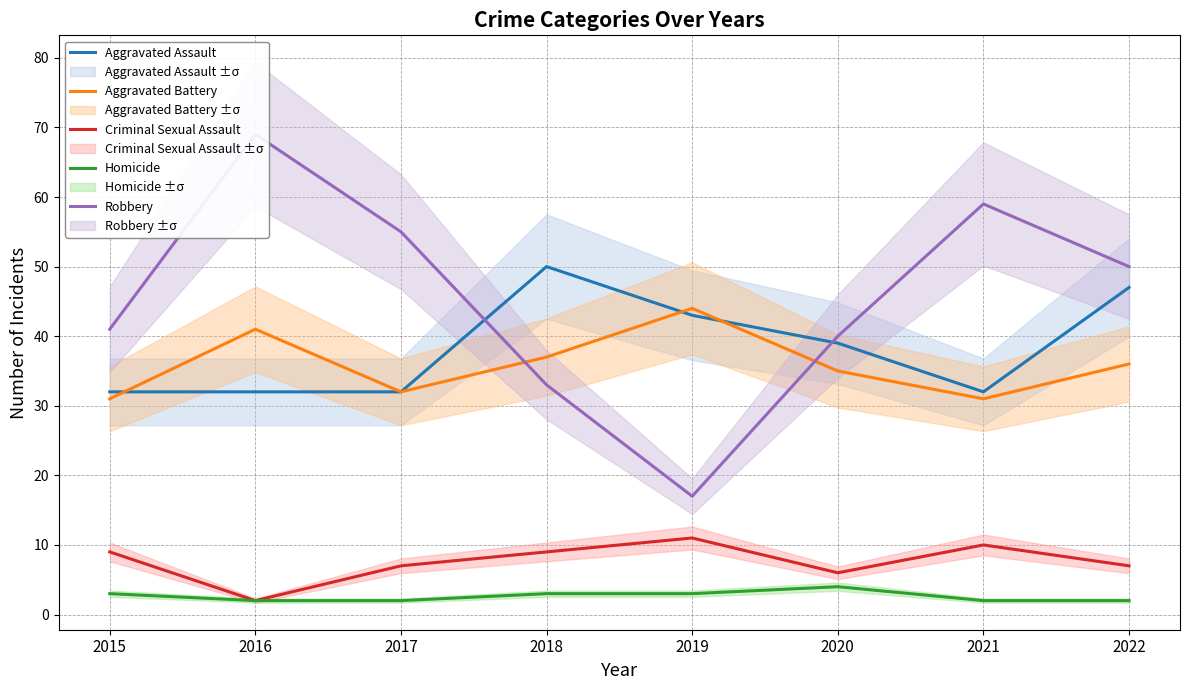

How many times do Robbery and Aggravated Assault cross each other?

2